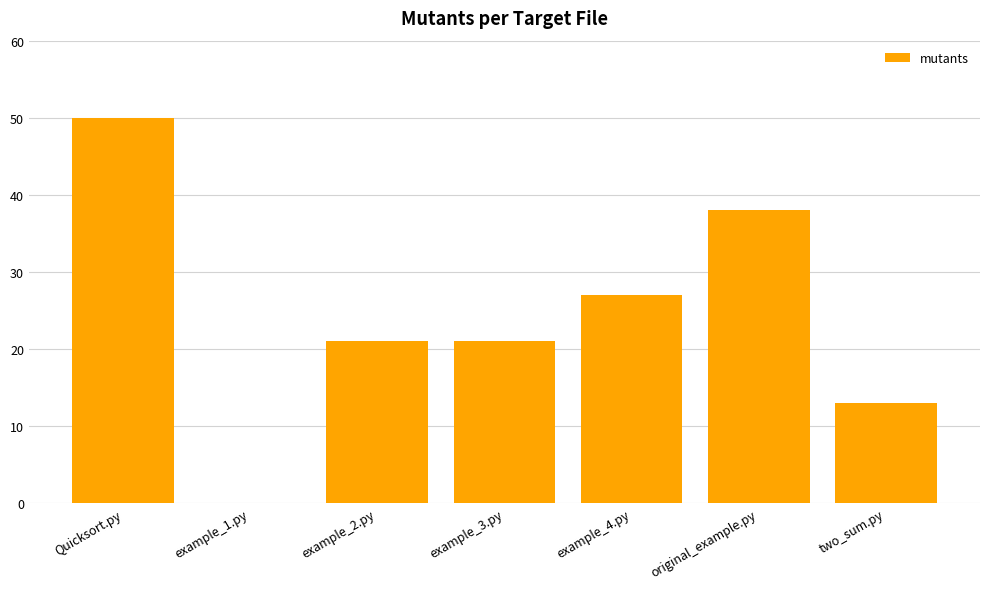

What is the greatest value displayed?

50